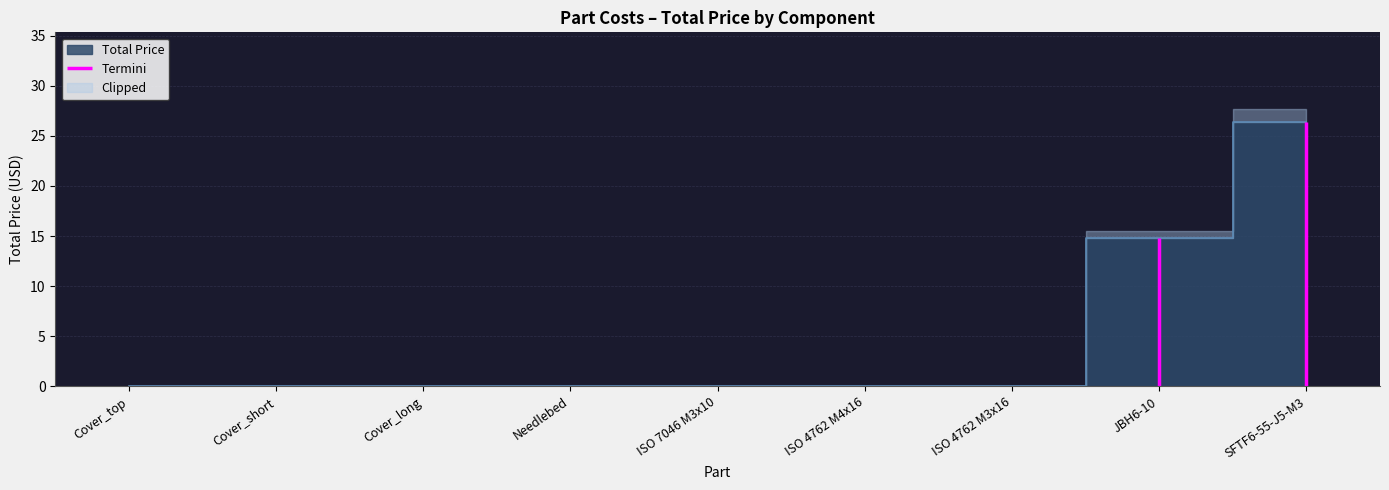

Between ISO 4762 M3x16 and Cover_long, which is larger?

ISO 4762 M3x16